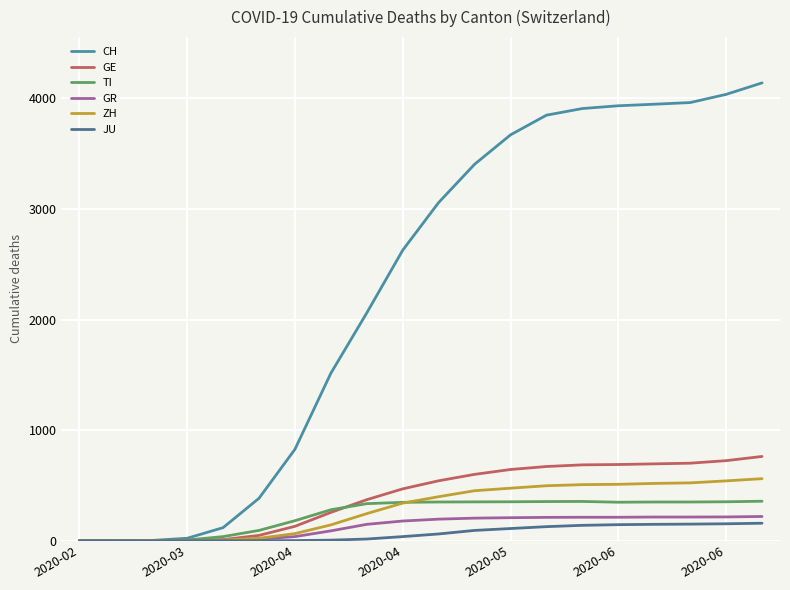

What is the value of the GR point at the 14th from the left?

211